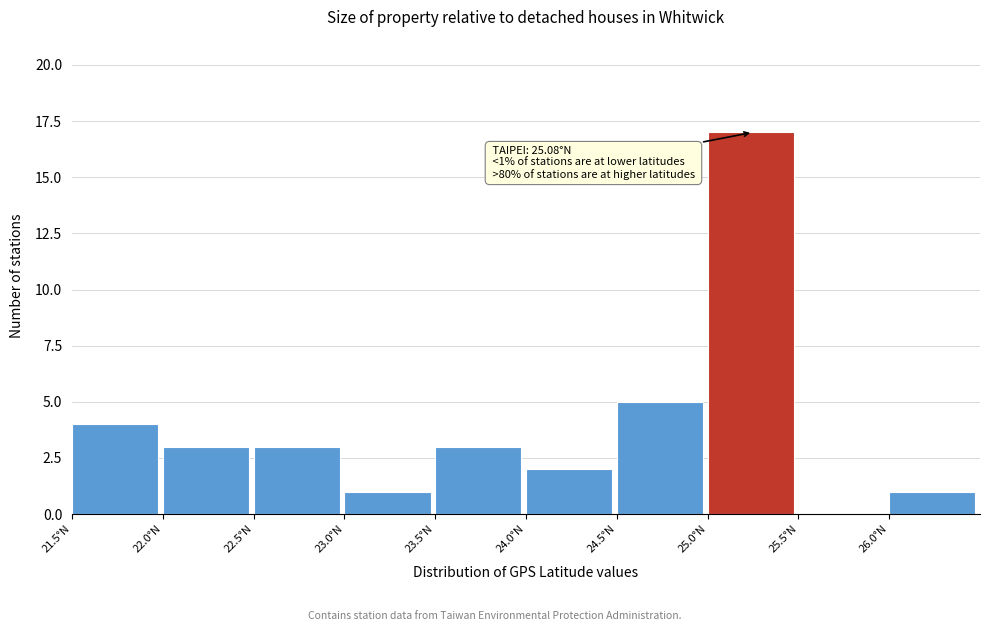

Which range on the x-axis has the tallest bar?

25.0 to 25.5